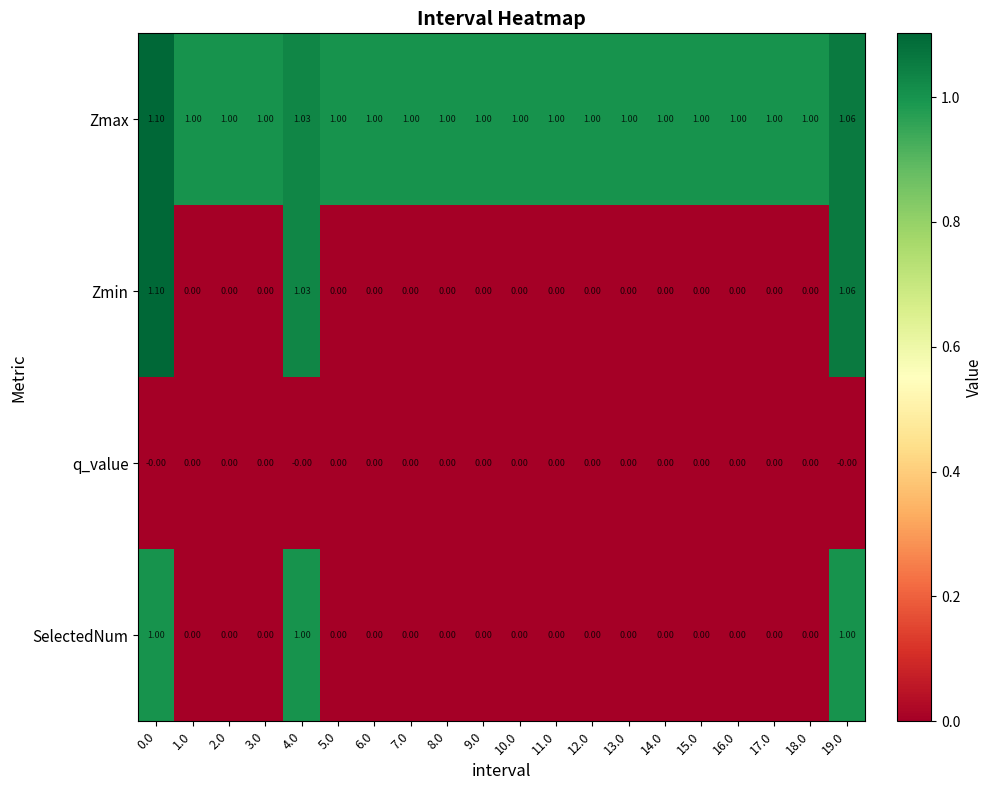

Which series has the largest range (max minus min)?

Zmin